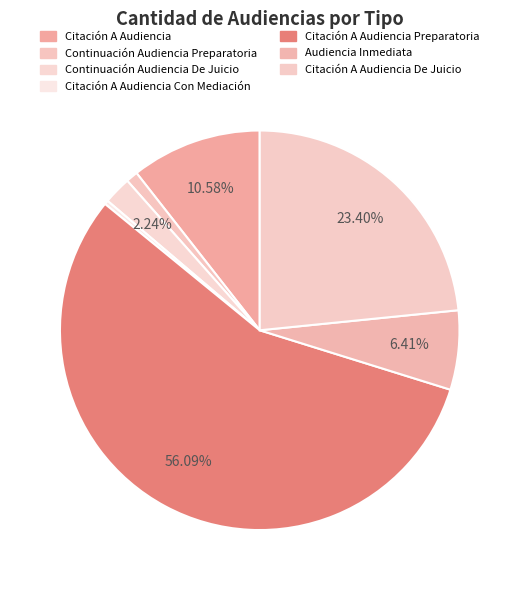

Combined, what portion of the pie is Citación A Audiencia and Continuación Audiencia De Juicio?

12.8%